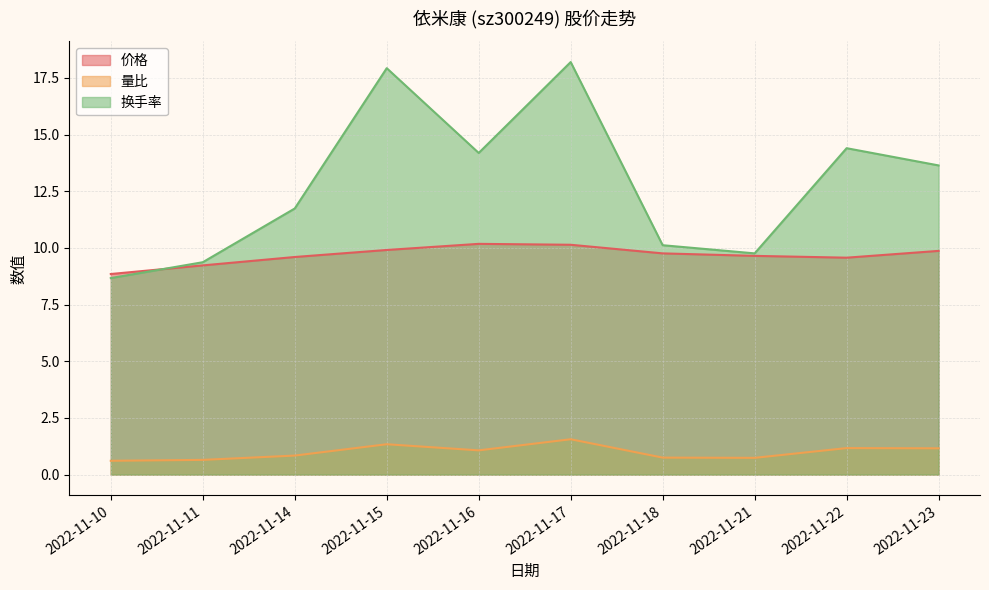

In 换手率, how many points are higher than both neighbors (excluding endpoints)?

3